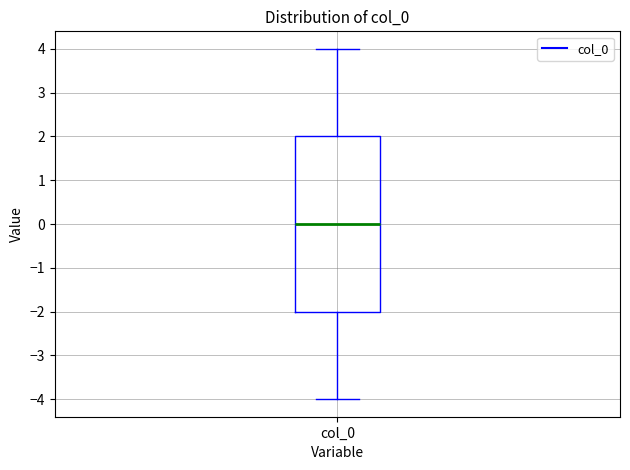

Where does the upper whisker of the box for col_0 end on the y-axis? The values are not printed on the chart, so give them approximately, as read against the axis.

4